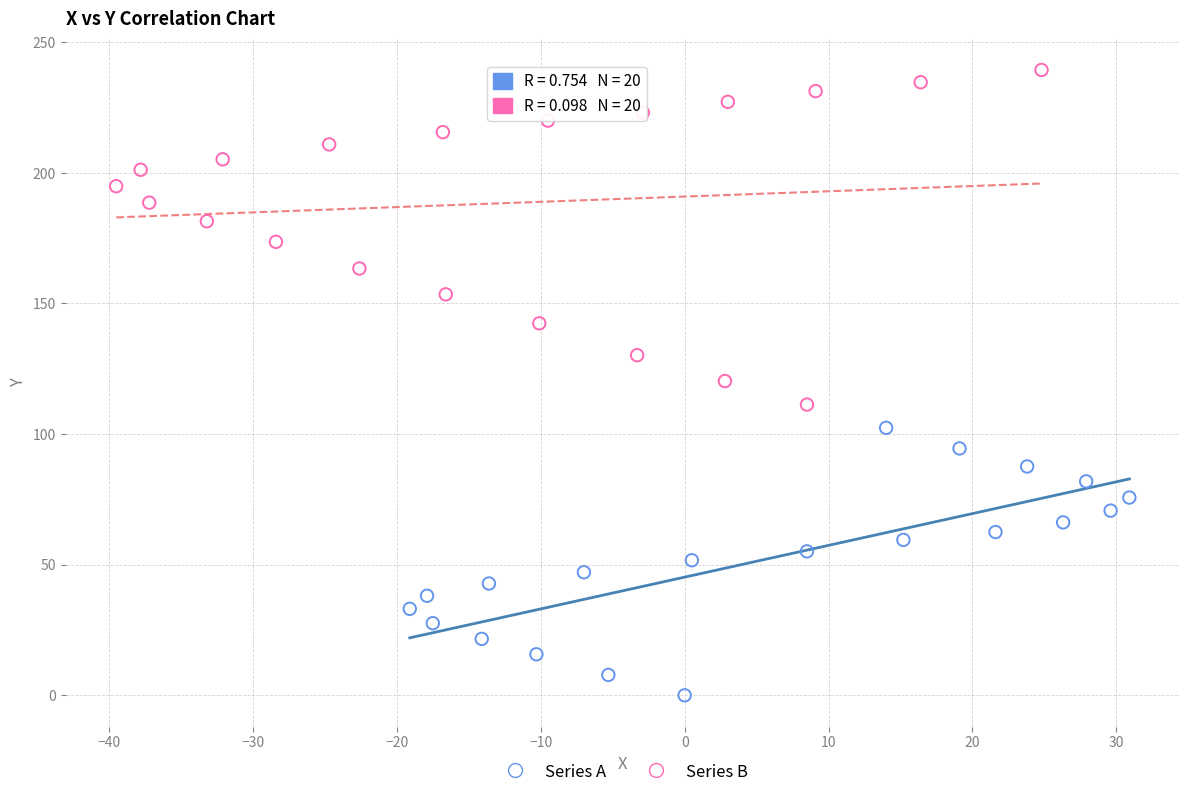

Which series has the largest Y range (max minus min)?

Series B